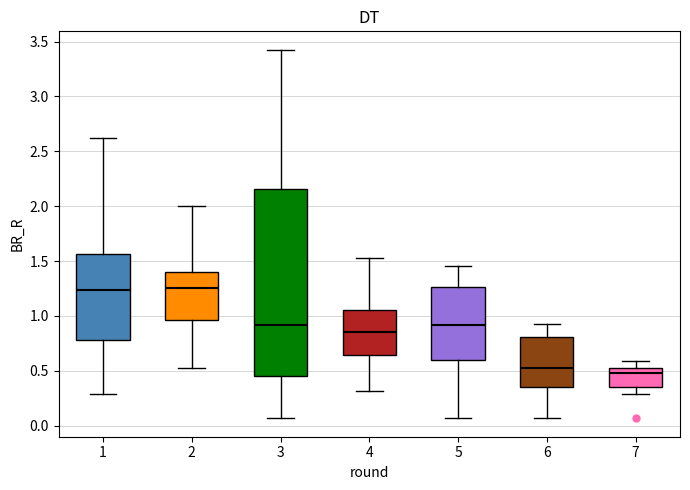

Reading left to right, transcribe this box plot: for each box, give where its median line is, the range the box spans, and where its two whiskers end, as read against the y-axis. The values are not printed on the chart, so give them approximately, as read against the axis.

1: median 1.25, box 0.80 to 1.55, whiskers 0.30 to 2.60
2: median 1.25, box 0.95 to 1.40, whiskers 0.50 to 2.00
3: median 0.90, box 0.45 to 2.15, whiskers 0.05 to 3.45
4: median 0.85, box 0.65 to 1.05, whiskers 0.30 to 1.55
5: median 0.90, box 0.60 to 1.25, whiskers 0.05 to 1.45
6: median 0.50, box 0.35 to 0.80, whiskers 0.05 to 0.90
7: median 0.50 (just below the box's upper edge), box 0.35 to 0.50, whiskers 0.30 to 0.60